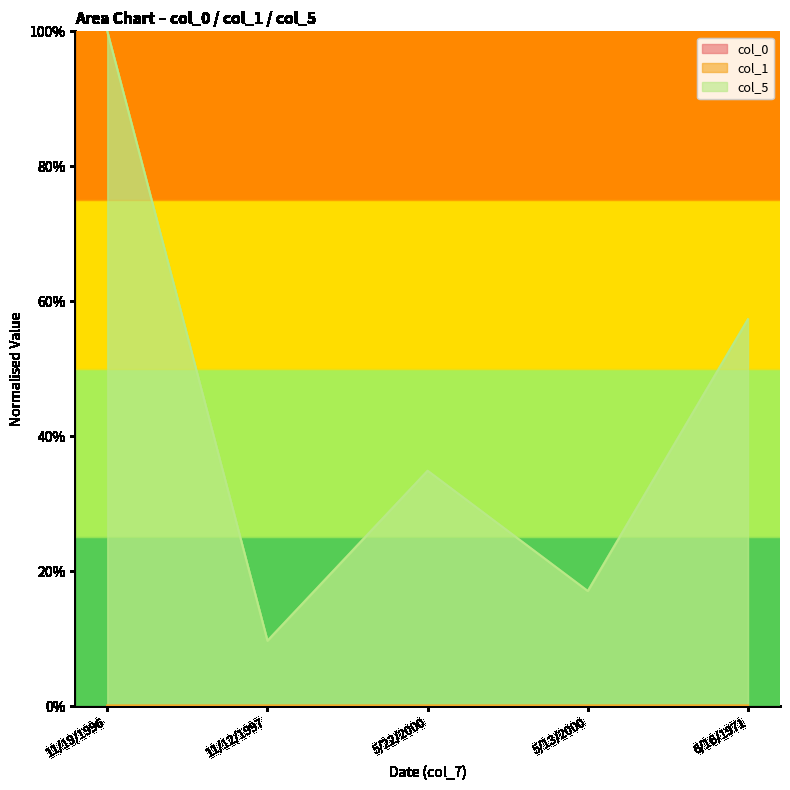

What is the spread (max minus min) of values at 11/12/1997?

0.1